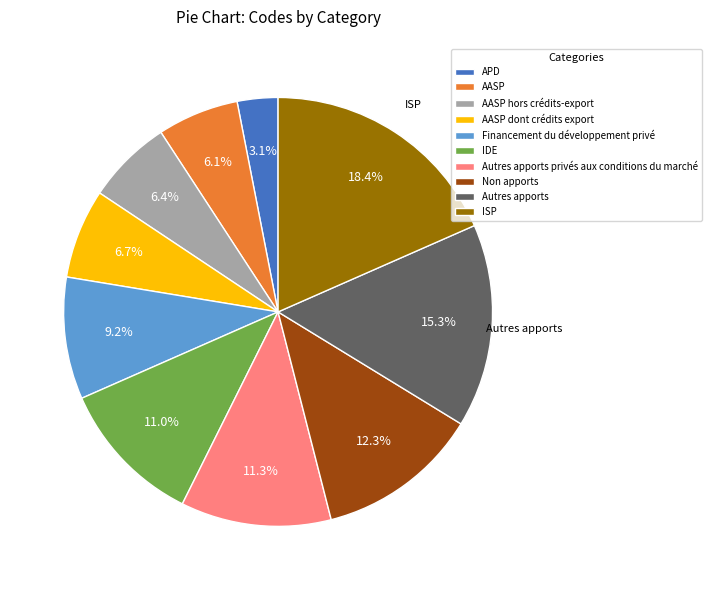

How much of the chart is everything except ISP?

81.6%